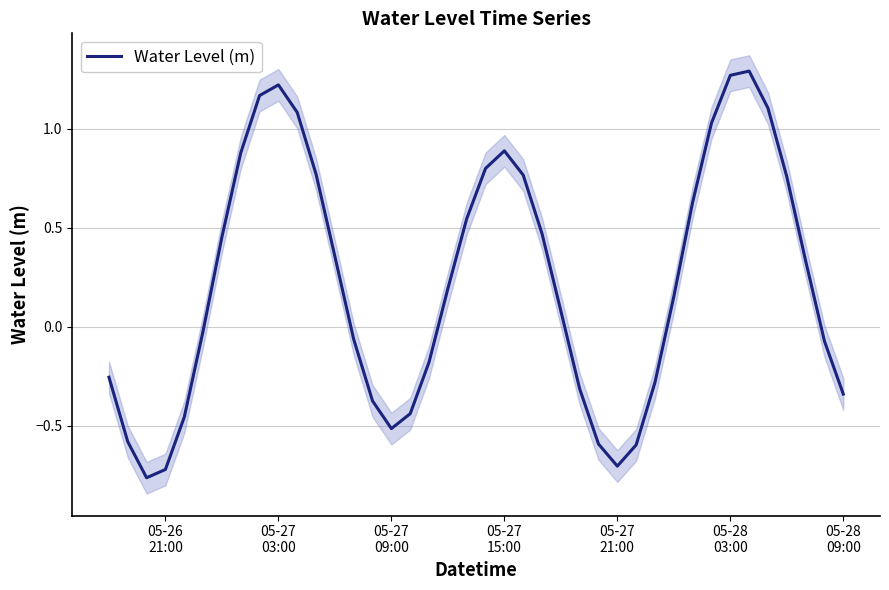

What is the value of the 30th point from the left?

-0.3